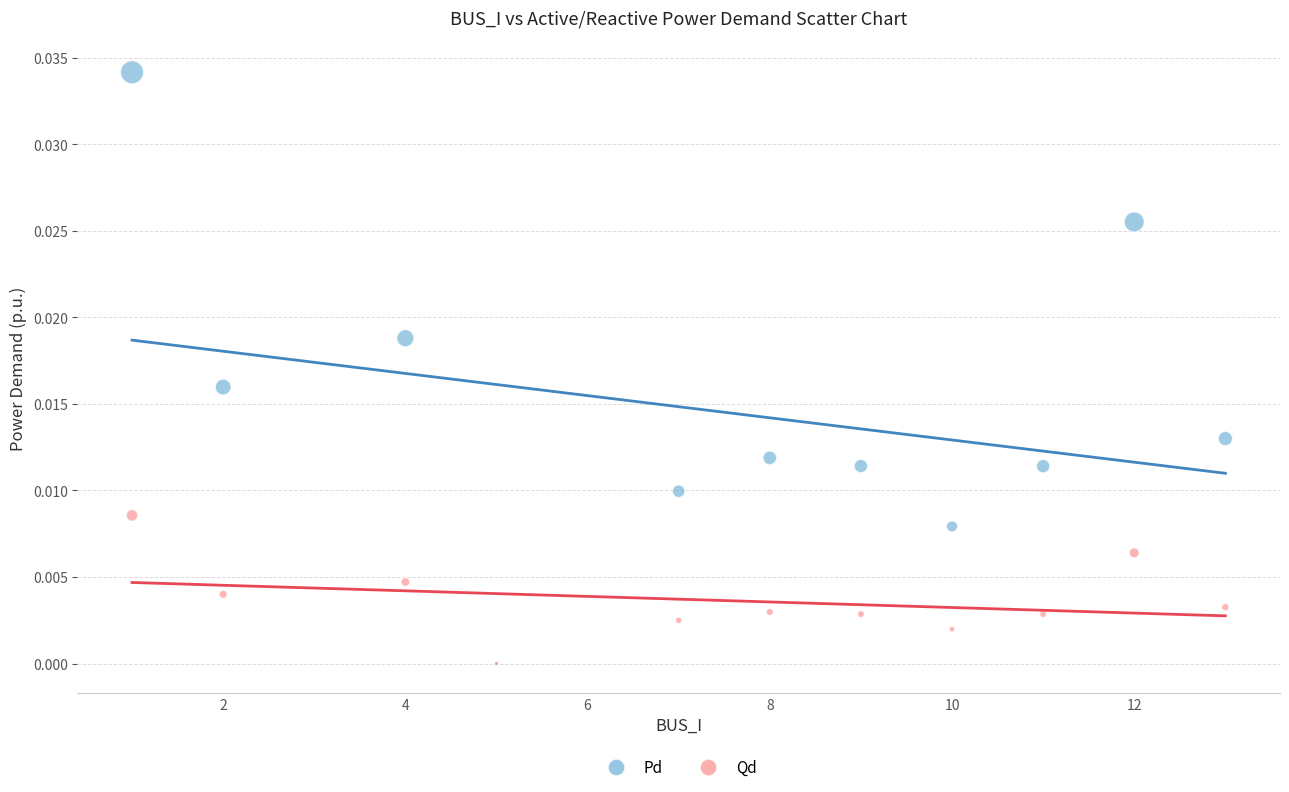

What are all the series names shown in the legend?

Pd, Qd